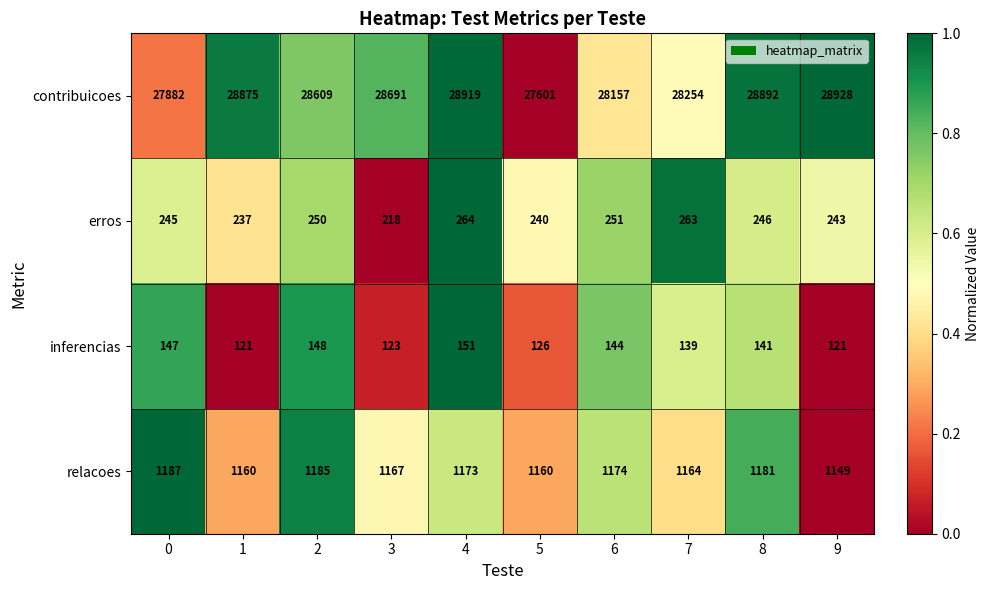

At which category is the sum across all series the highest?

4